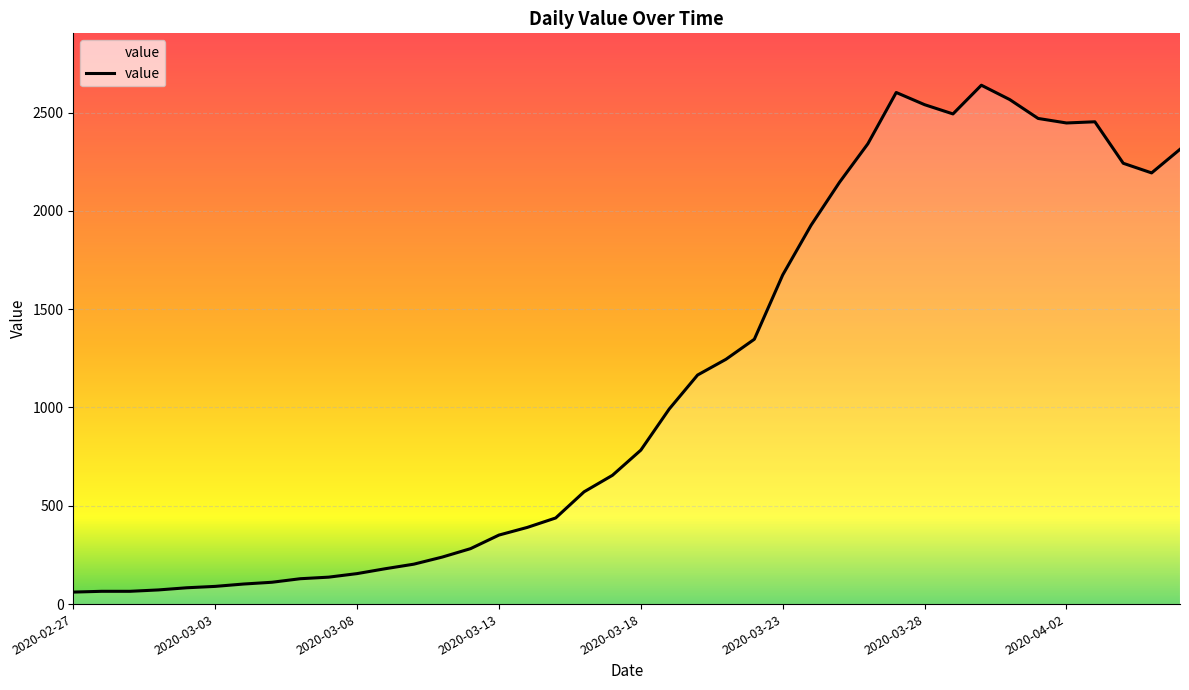

What is the minimum value shown in the chart?

61